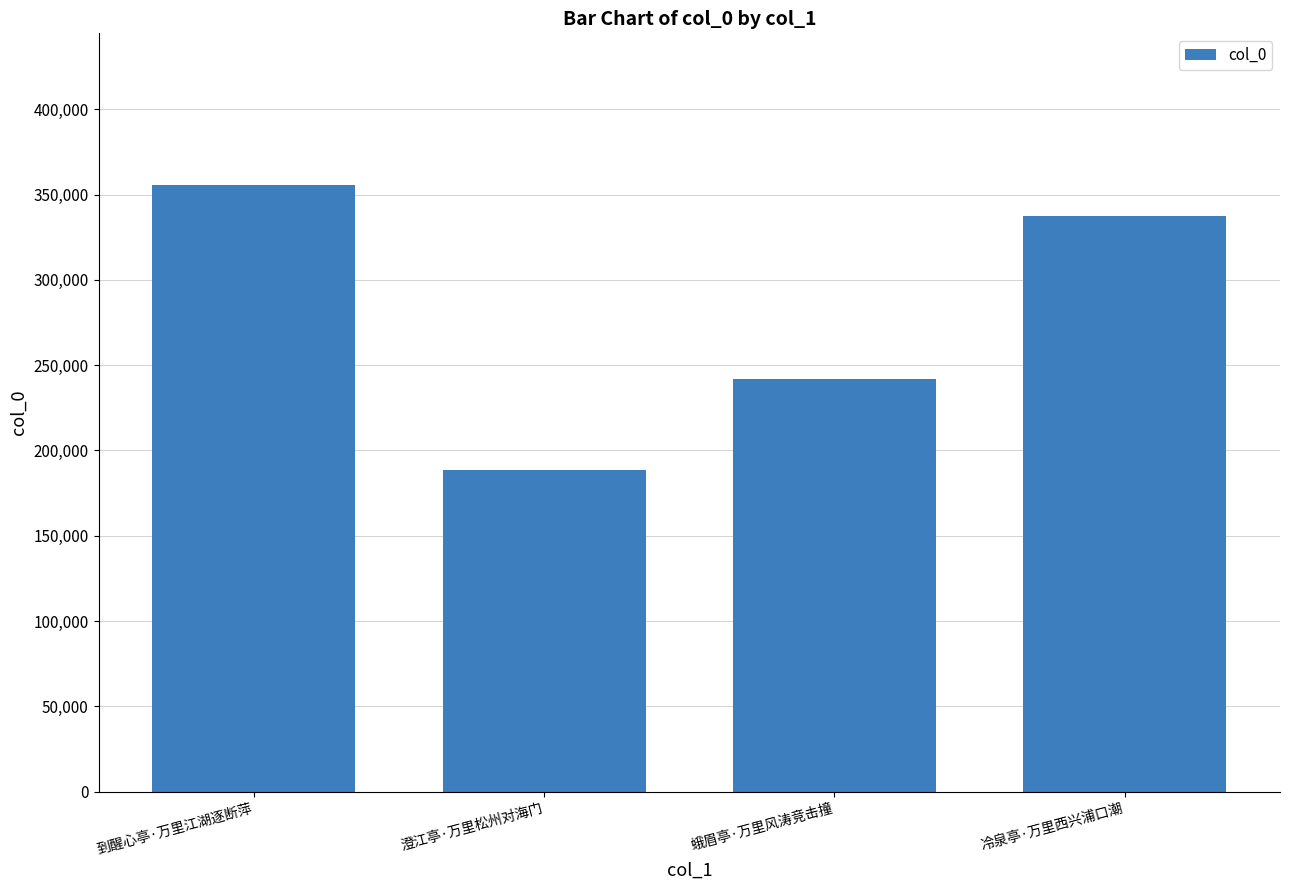

Rank the categories by value from lowest to highest.

澄江亭·万里松州对海门, 蛾眉亭·万里风涛竞击撞, 冷泉亭·万里西兴浦口潮, 到醒心亭·万里江湖逐断萍